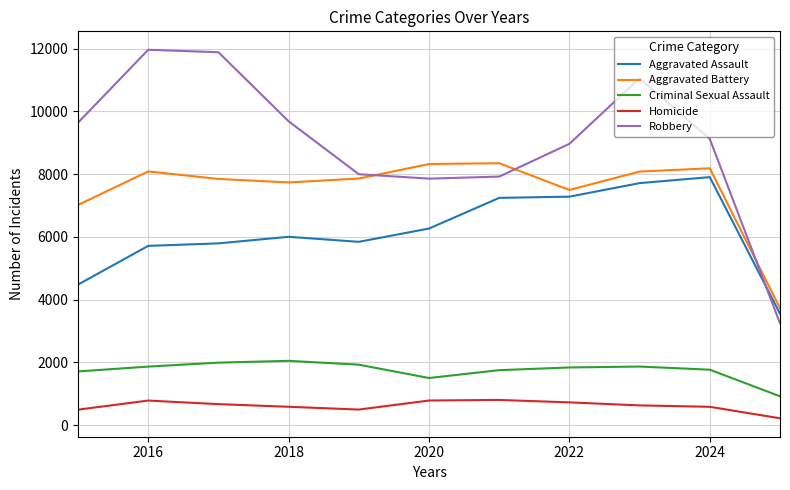

What is the minimum value for Aggravated Battery?

3725